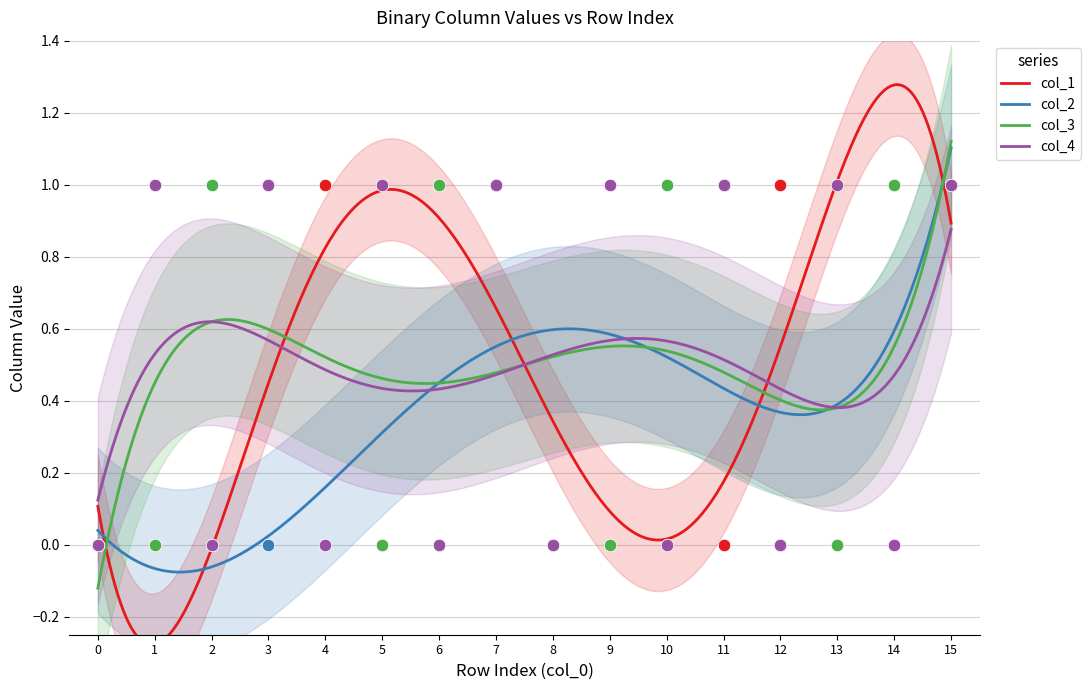

What is the total value across all series at 3?

2